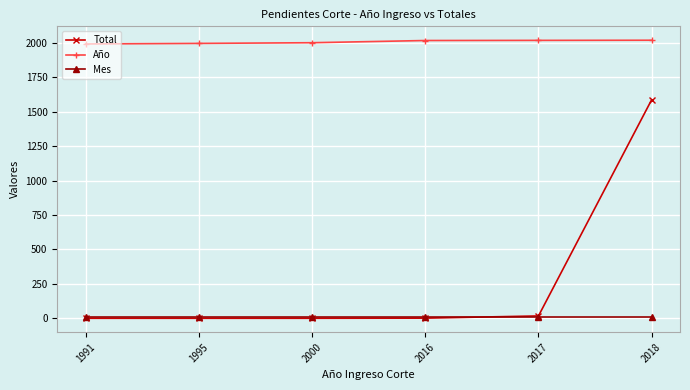

What is the sum of all Total values?

1610